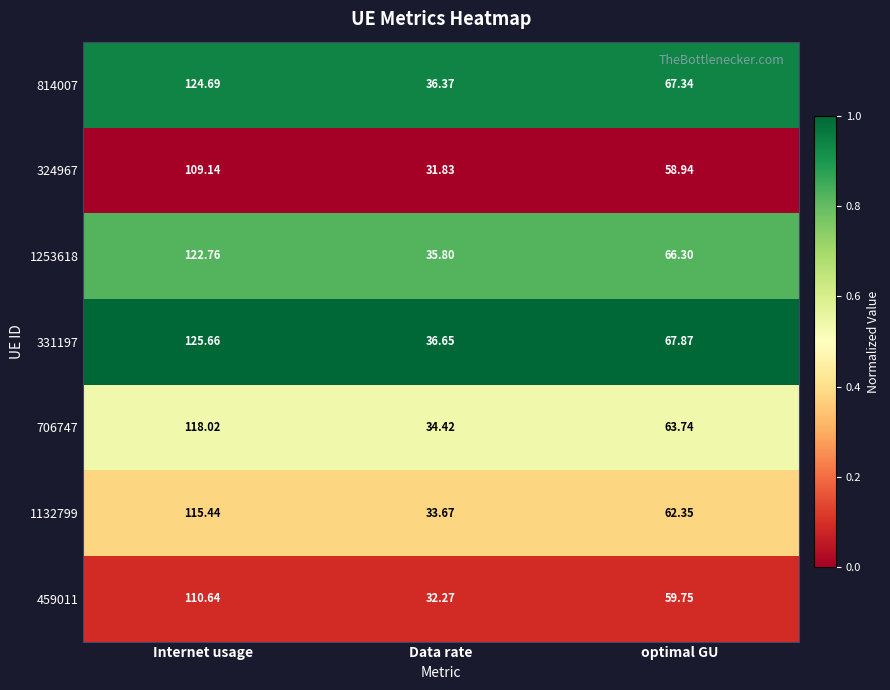

Which category has the highest value in the 459011 series?

Internet usage